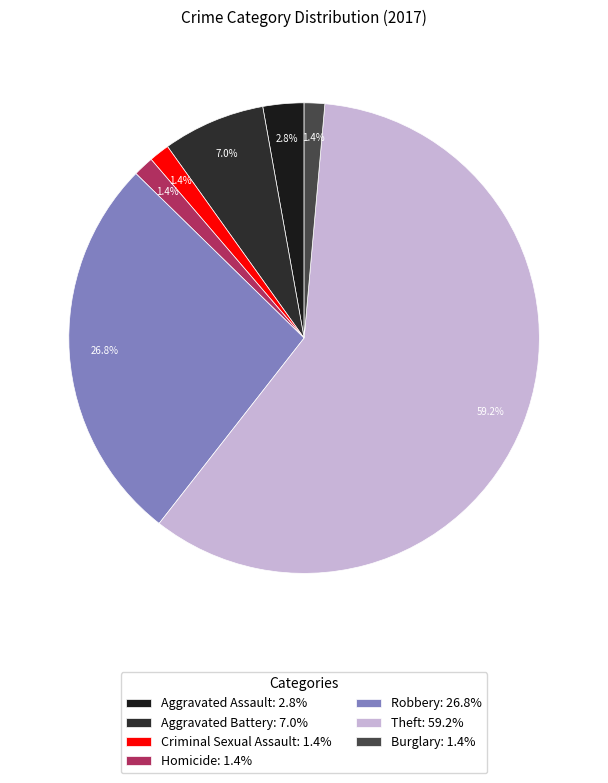

To the nearest percent, what portion does Theft represent?

59%